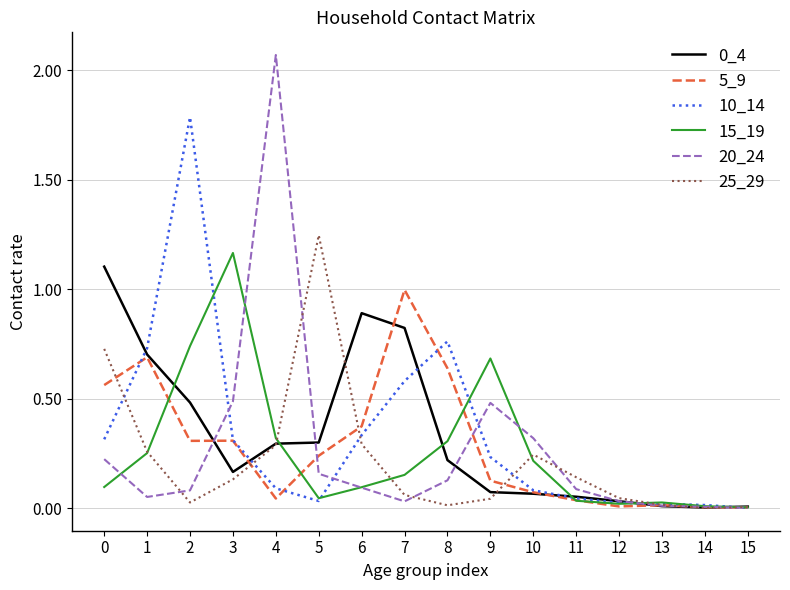

Is the value of 20_24 at 14 greater than the value of 10_14 at 0?

No